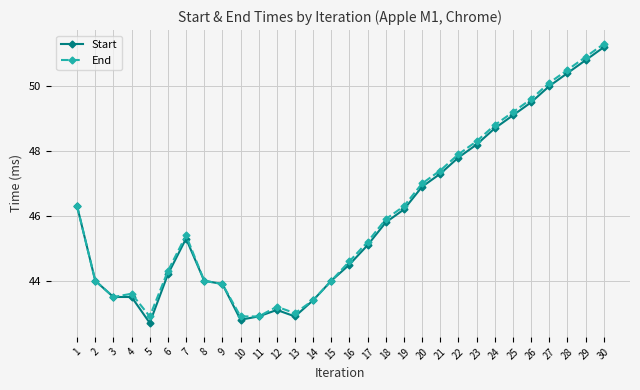

Is the value of End at 20 greater than the value of Start at 25?

No